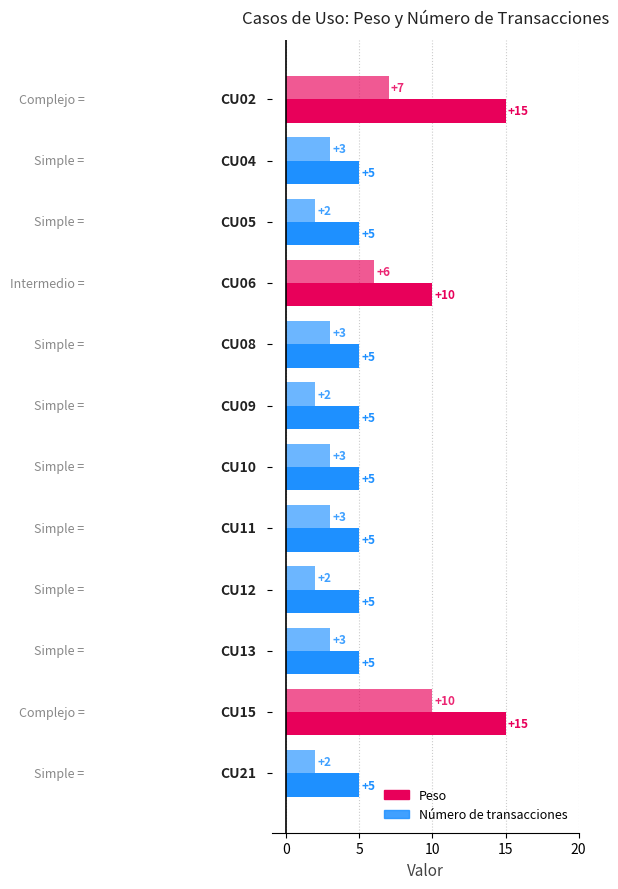

How many data points in Peso are above 5?

3